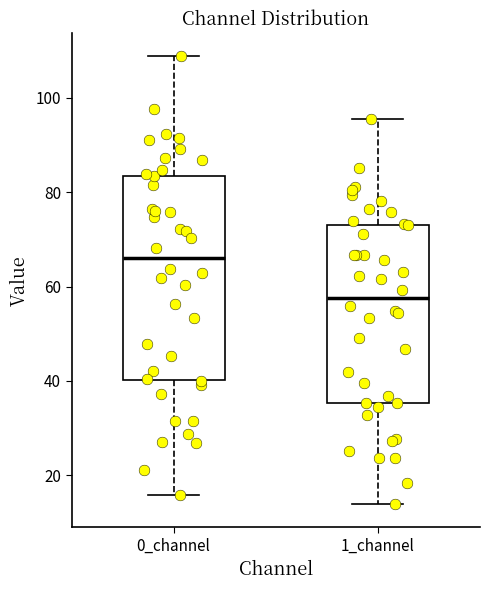

Reading left to right, read every box against the y-axis: the position of its median line, the range the box covers, and the ends of its whiskers. The values are not printed on the chart, so give them approximately, as read against the axis.

0_channel: median 66, box 40 to 84, whiskers 16 to 108
1_channel: median 58, box 36 to 74, whiskers 14 to 96